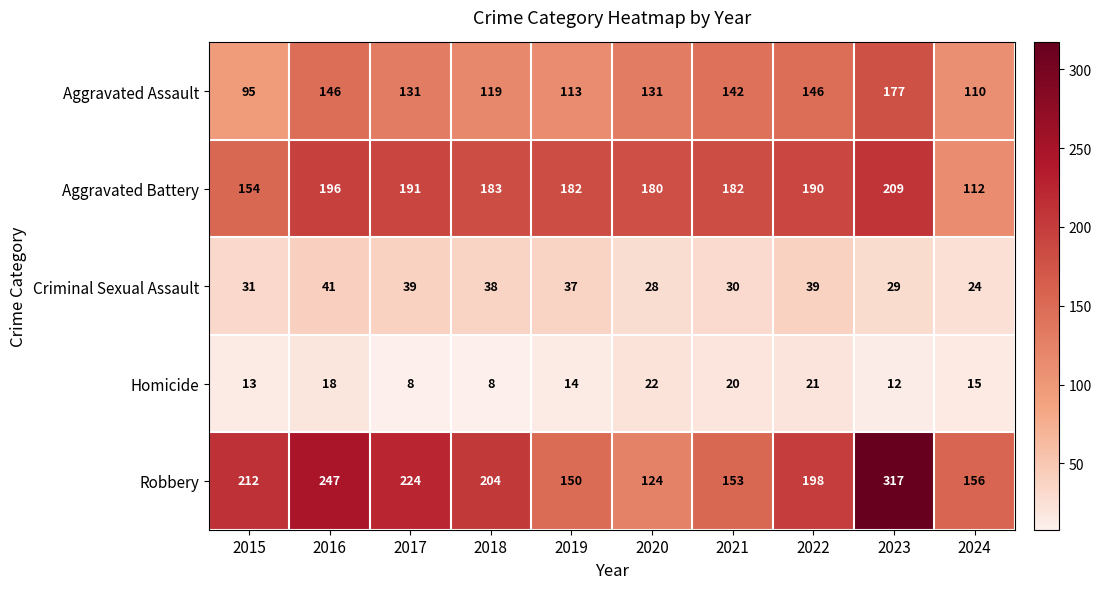

What is the sum of all Aggravated Assault values?

1310